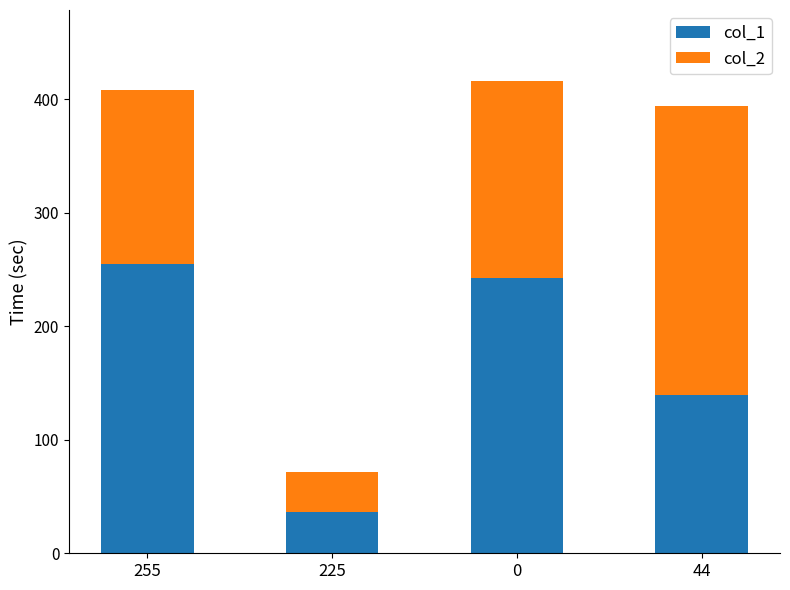

Reading left to right, what are the values for col_1?

255=255	225=36	0=242	44=139